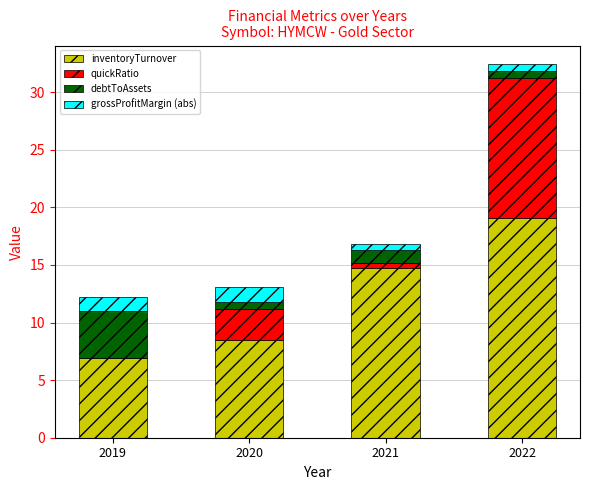

What is the highest value of the inventoryTurnover series?

19.1